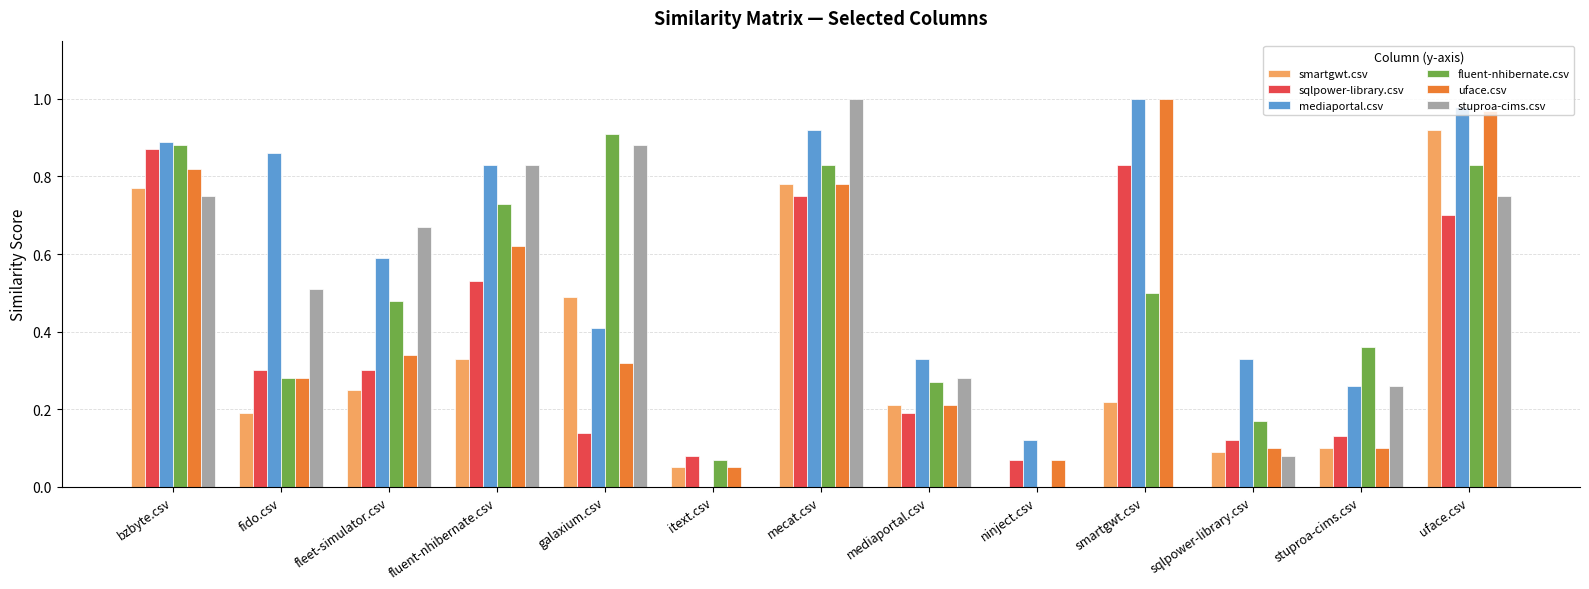

Are the bars horizontal?

No